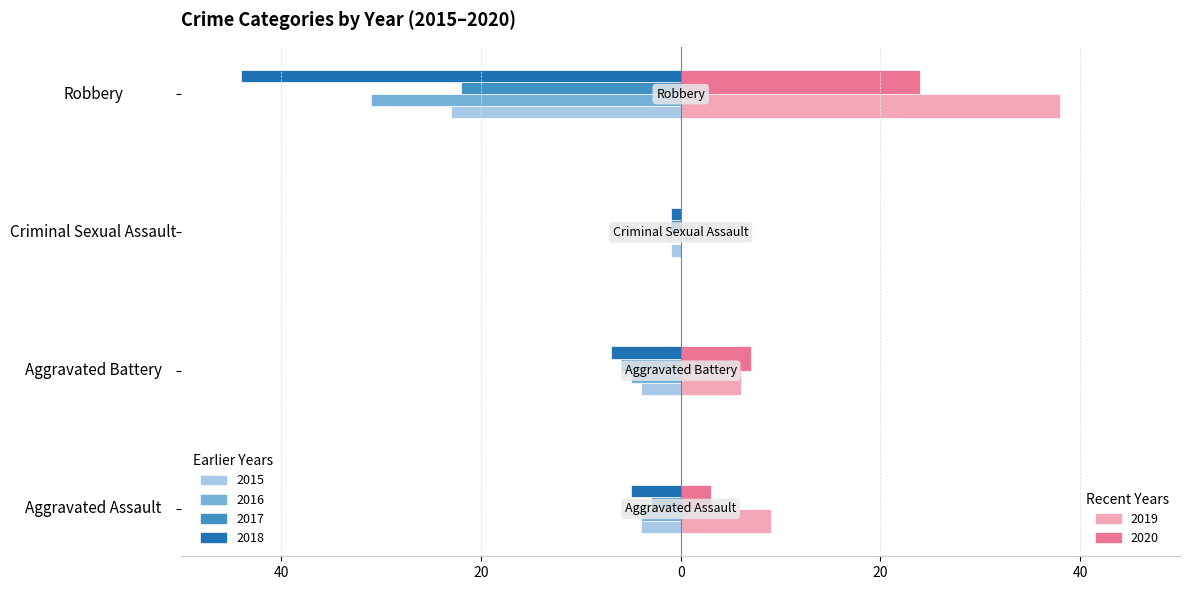

How many groups of bars are there?

4